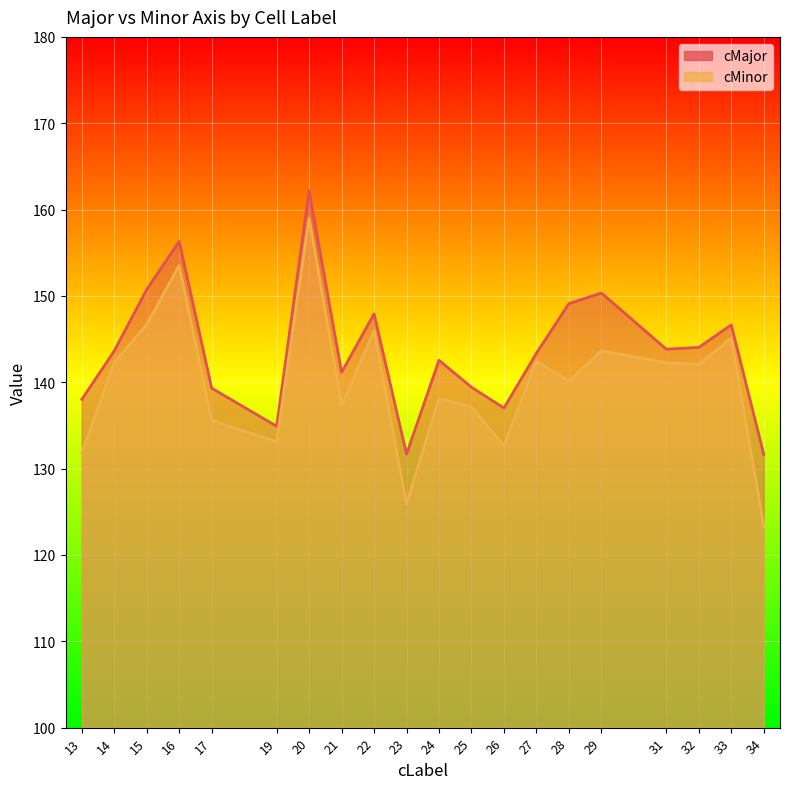

What is the sum of all cMinor values?

2798.1